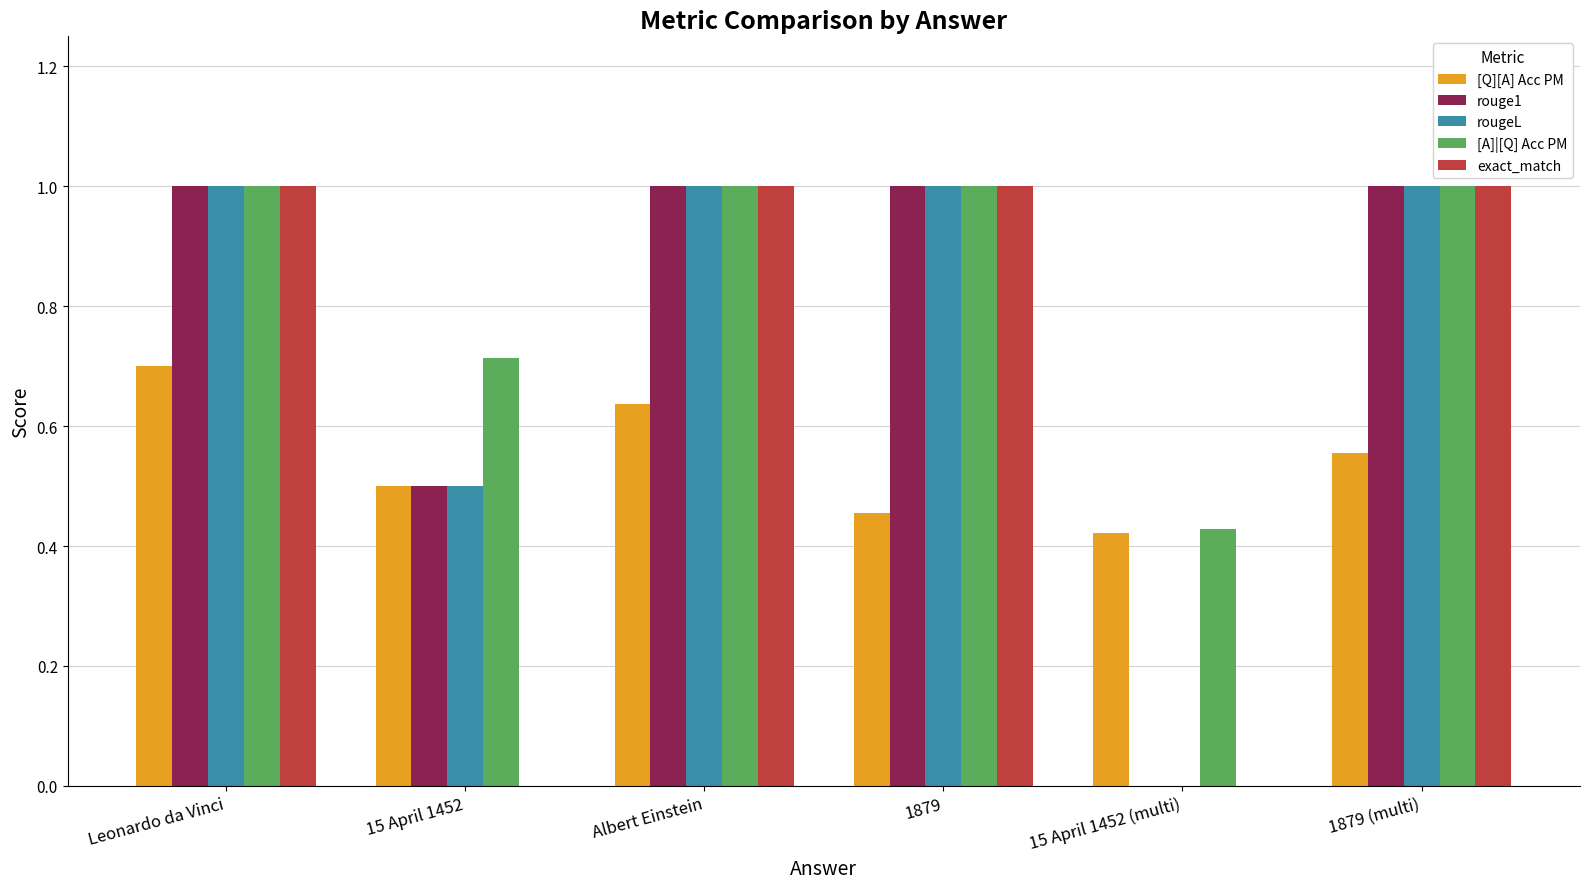

What is the sum of the rougeL values at 1879 and Leonardo da Vinci?

2.0